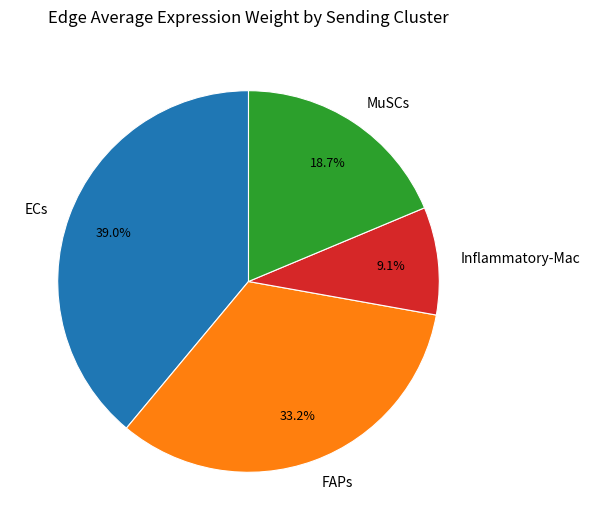

To the nearest percent, what is the average slice percentage?

25%